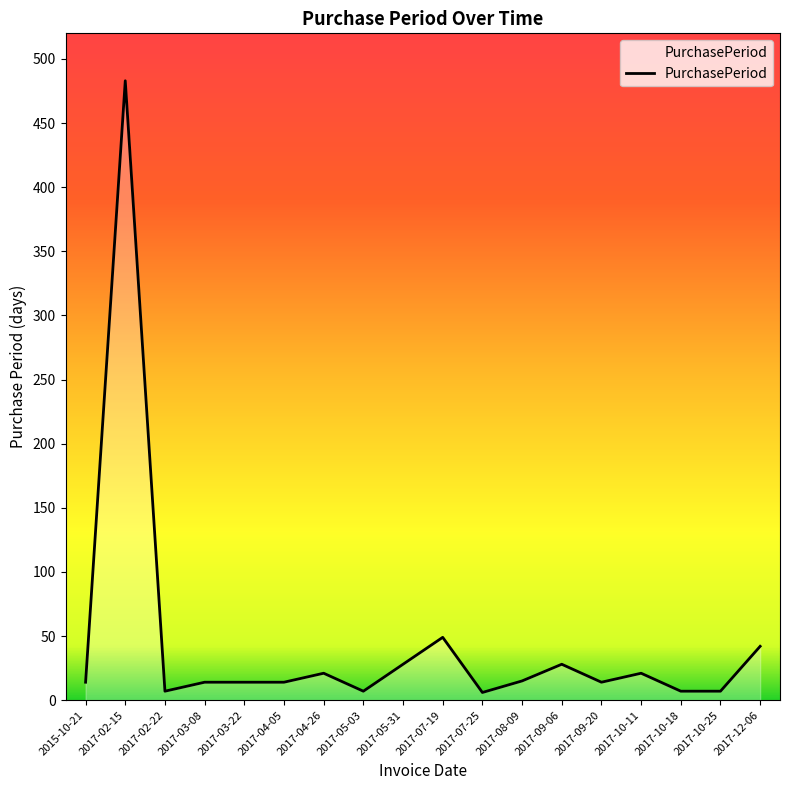

Approximately how many times larger is the value at 2017-07-19 compared to 2017-04-26?

2.3